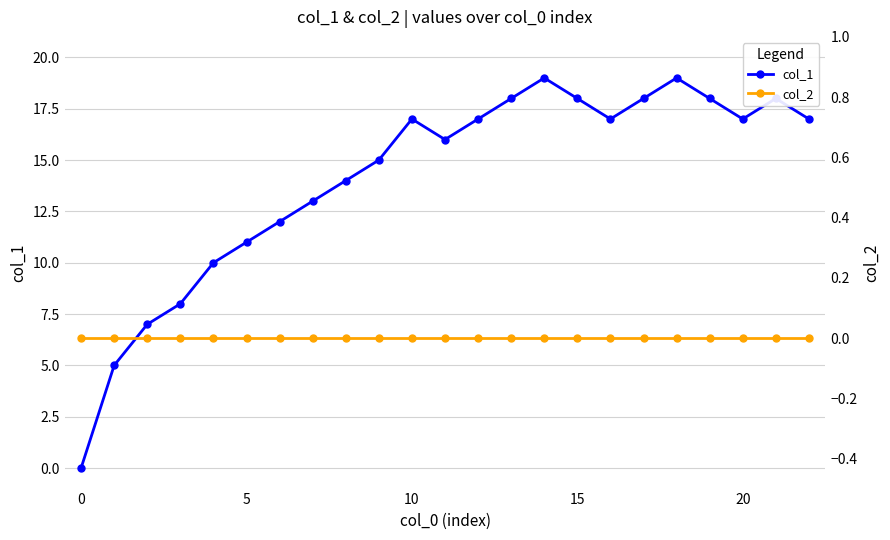

At 20, list the series in order from largest to smallest.

col_1, col_2